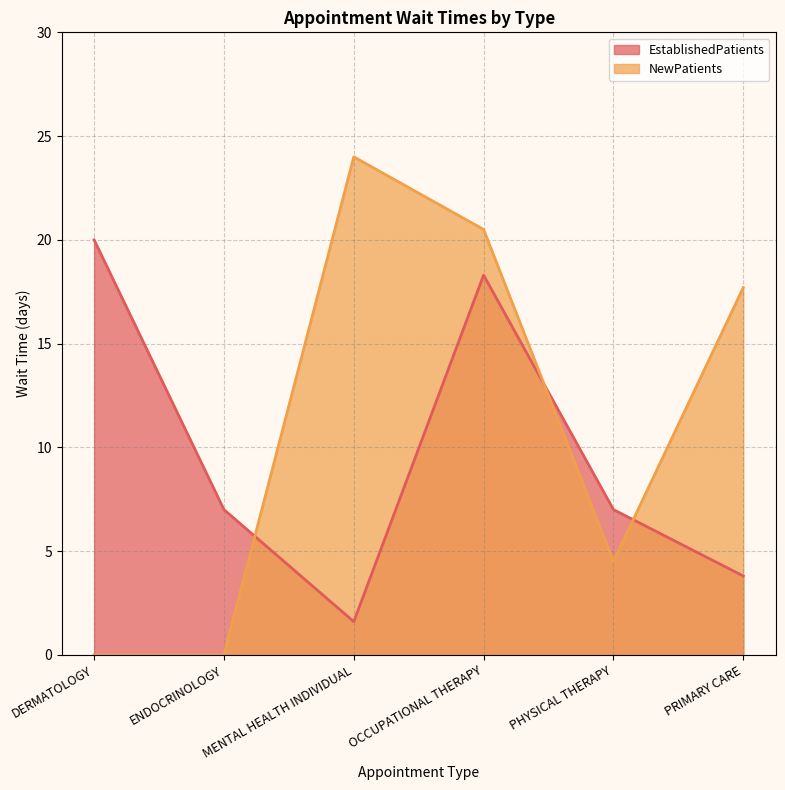

Reading right to left, transcribe all the data shown in this chart.

EstablishedPatients: PRIMARY CARE=3.8	PHYSICAL THERAPY=7.0	OCCUPATIONAL THERAPY=18.3	MENTAL HEALTH INDIVIDUAL=1.6	ENDOCRINOLOGY=7.0	DERMATOLOGY=20.0
NewPatients: PRIMARY CARE=17.7	PHYSICAL THERAPY=4.5	OCCUPATIONAL THERAPY=20.5	MENTAL HEALTH INDIVIDUAL=24.0	ENDOCRINOLOGY=0.0	DERMATOLOGY=0.0